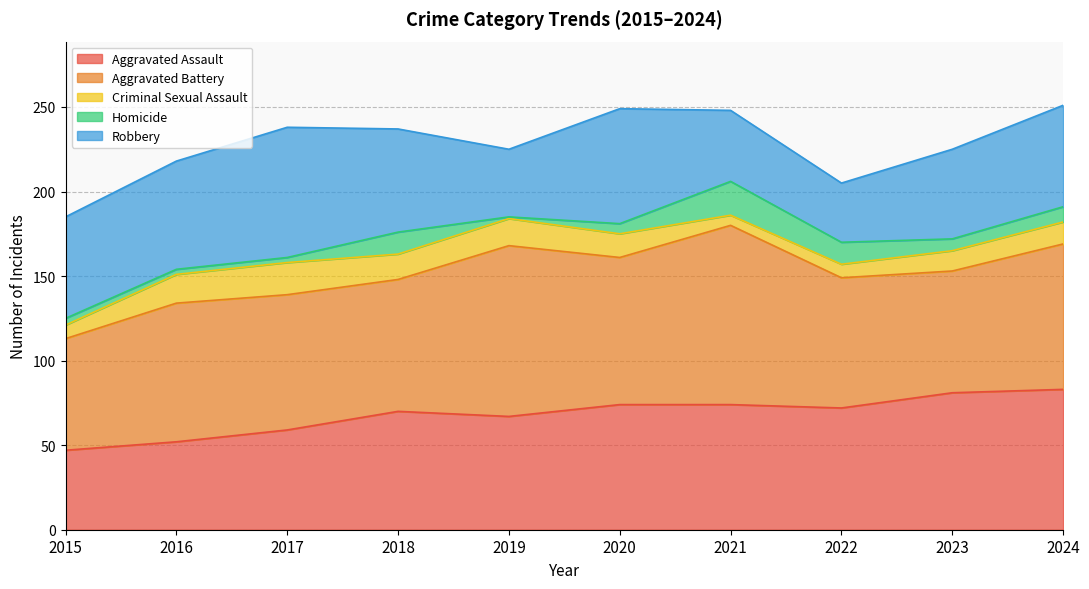

How many data points in Aggravated Battery are above 82?

4